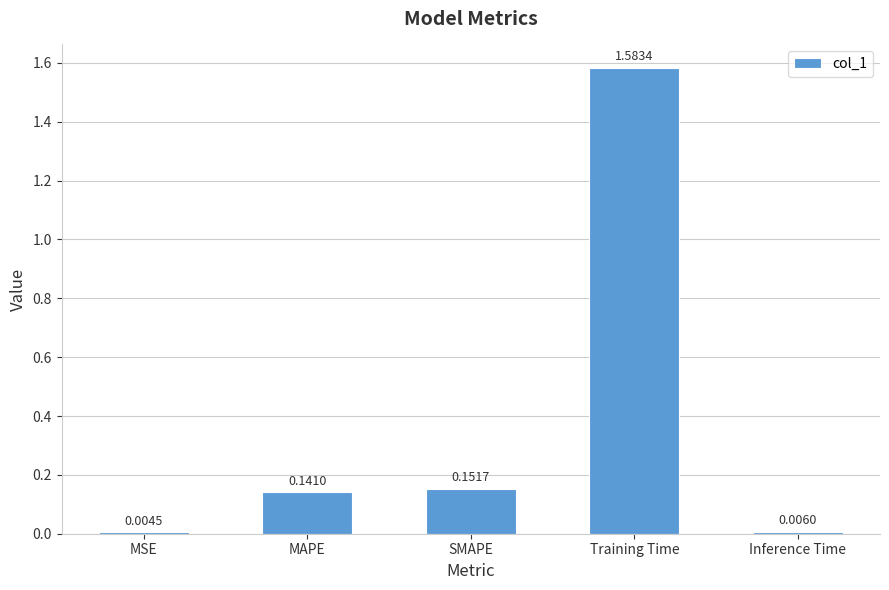

Where is the data nearest to the value 0?

MSE